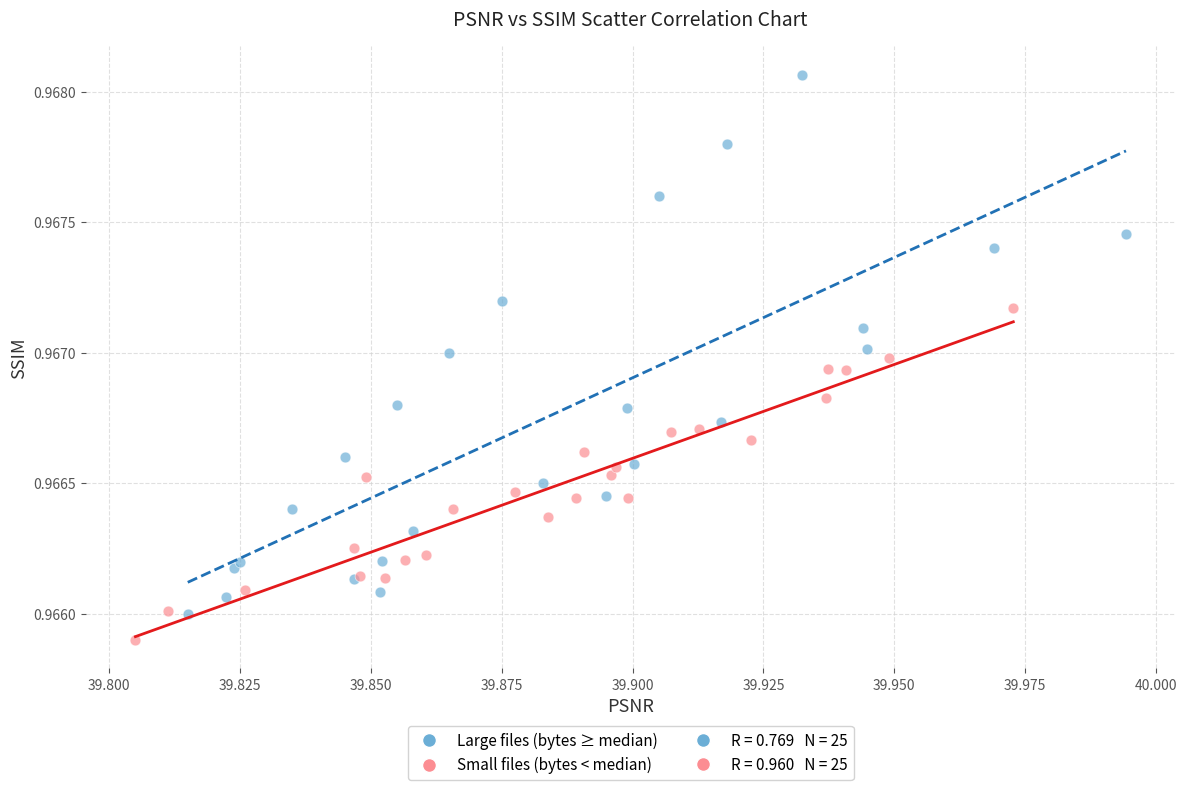

Which series has the largest Y range (max minus min)?

Large files (bytes ≥ median)